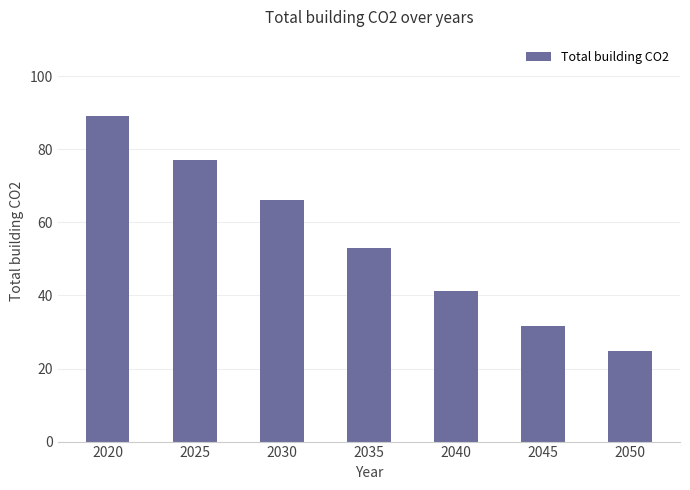

What is the value of the 3rd bar from the left?

66.1